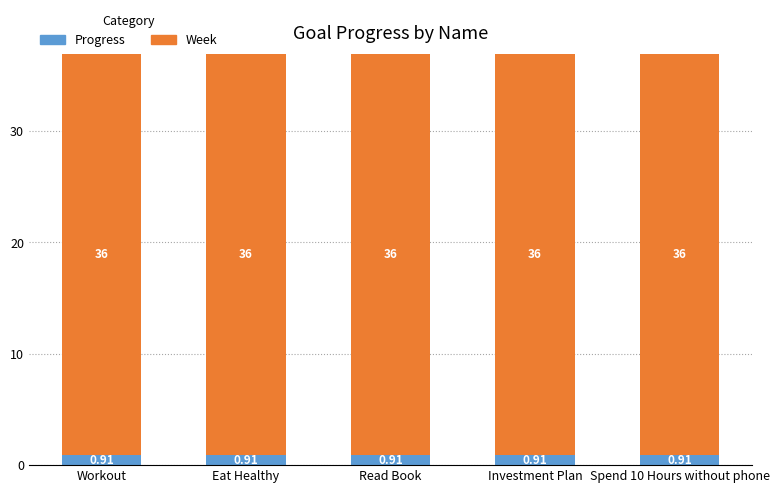

Does the chart contain stacked bars?

Yes